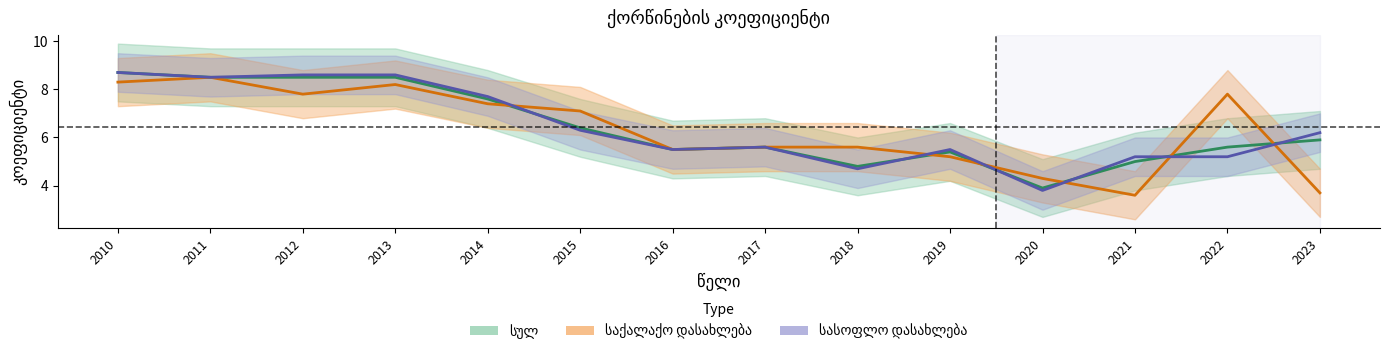

How many data points in სულ are less than 5?

2